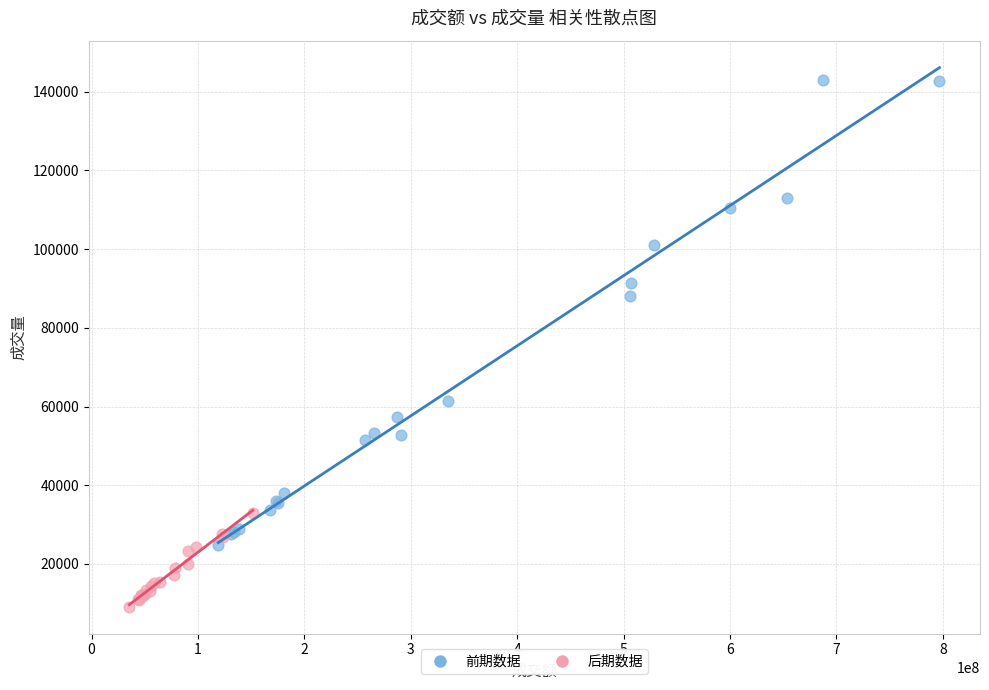

Which series reaches the maximum Y coordinate?

前期数据